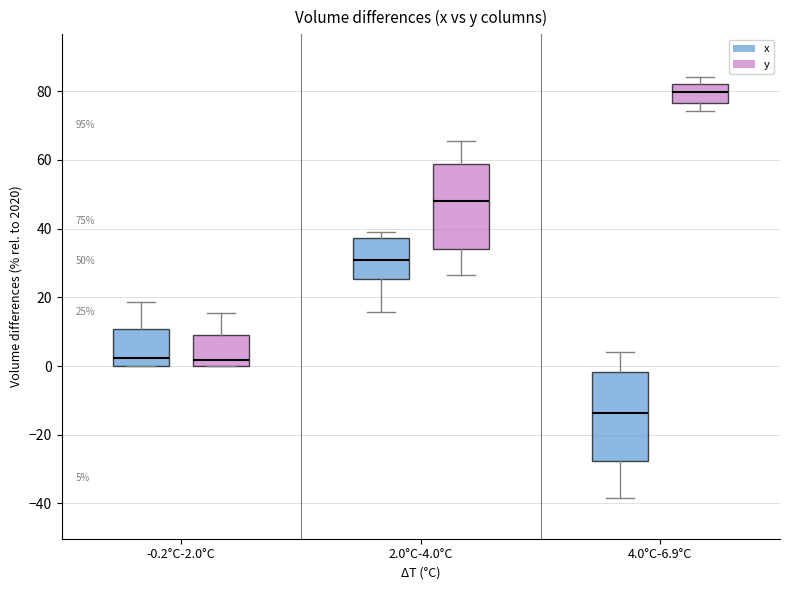

Which box has the lowest median line?

4.0°C-6.9°C (x)